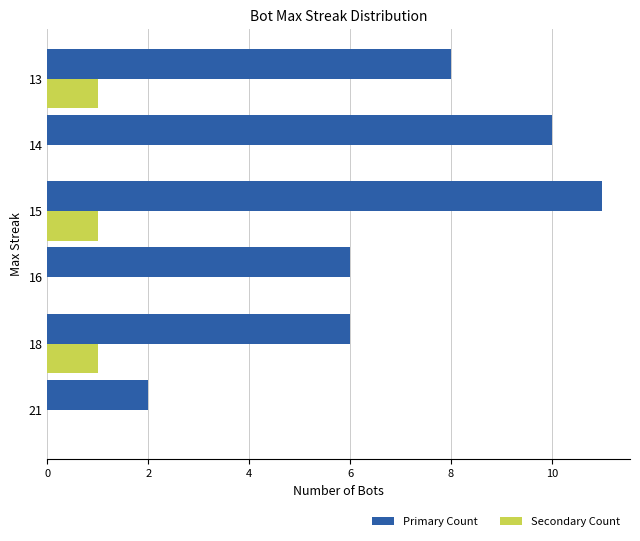

The value of Secondary Count at 16 is 0. True or false?

True